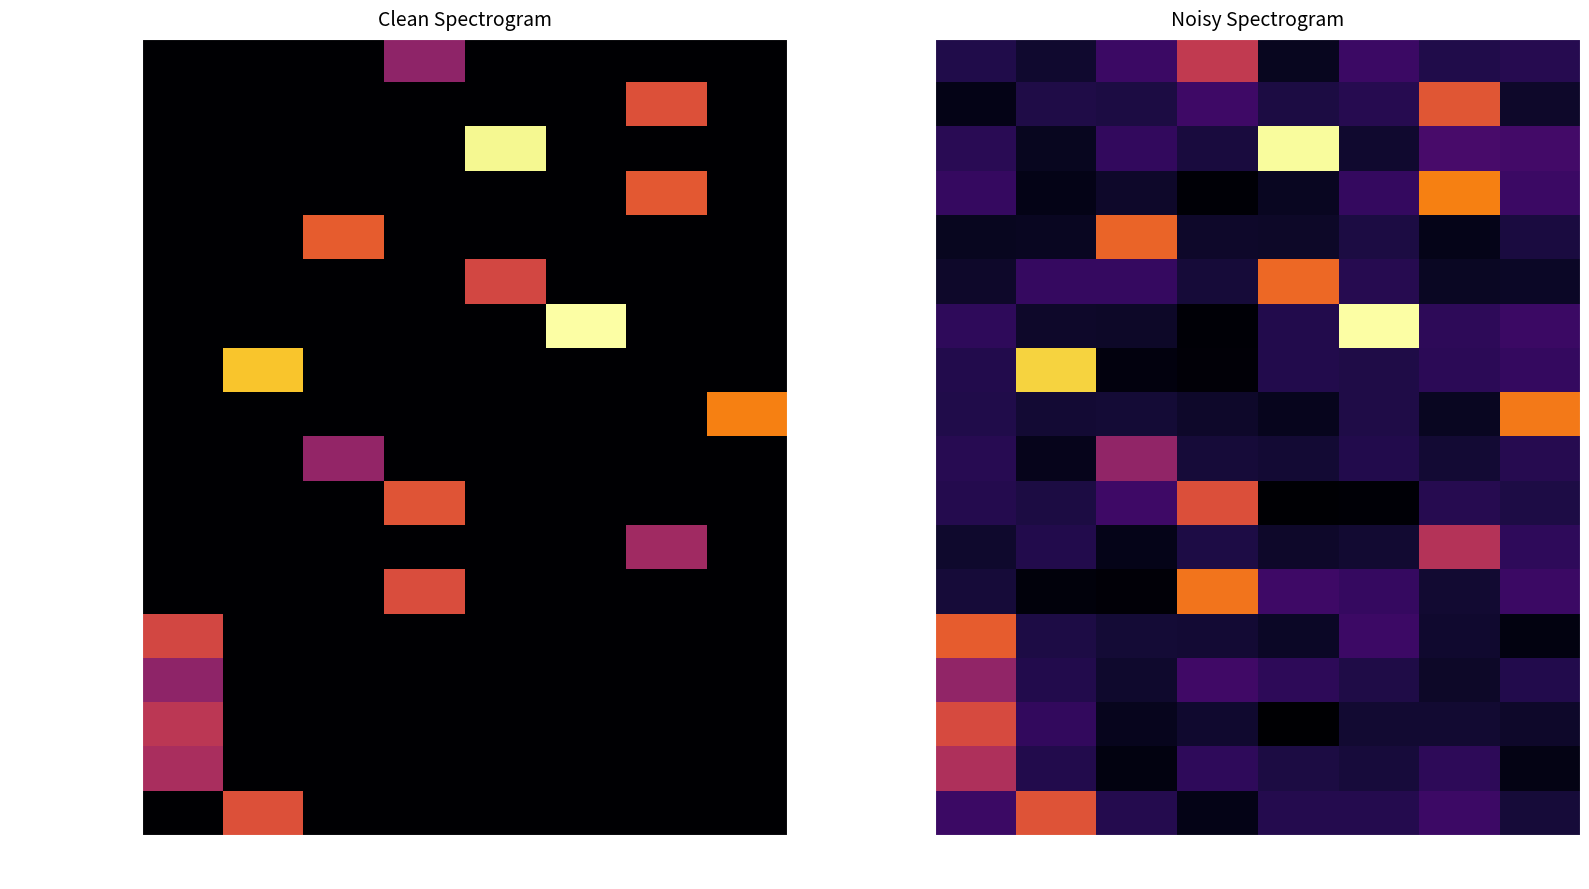

At how many categories does at least one series exceed 71?

8